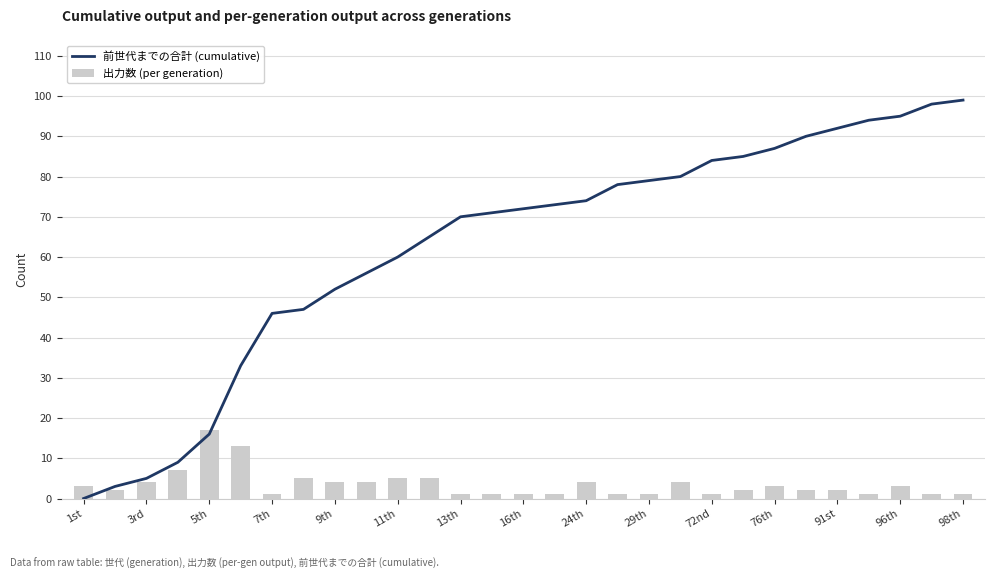

Is it true that 出力数 (per generation) equals 1 at 13th?

True